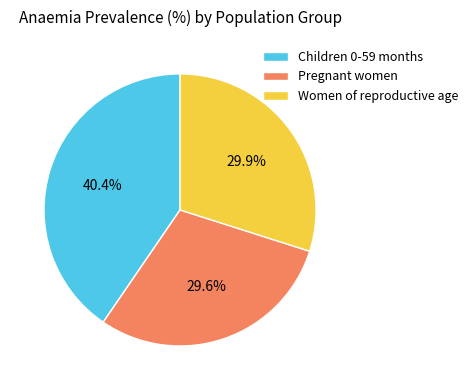

True or false: Children 0-59 months accounts for 40% of the total.

True